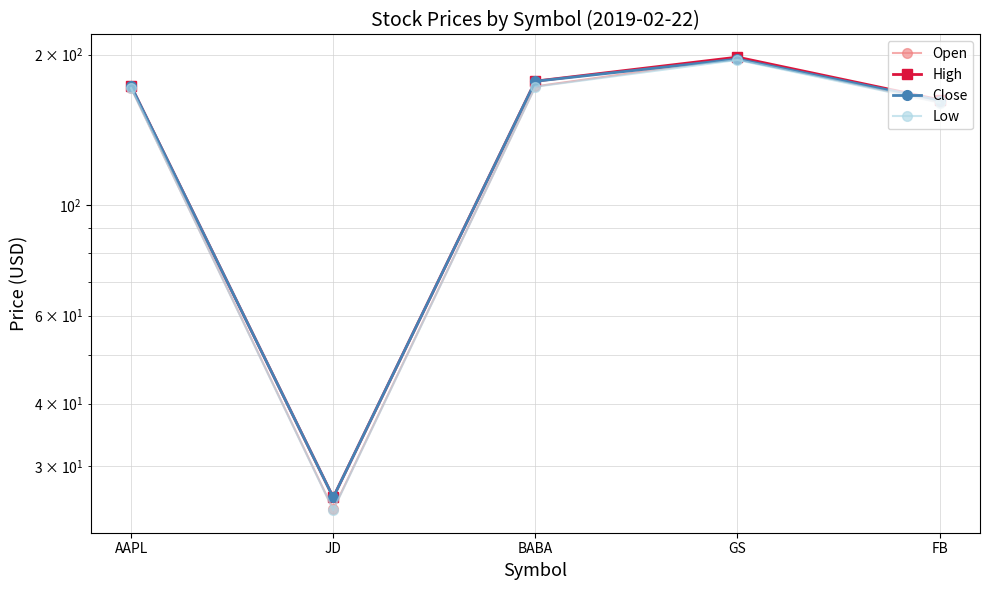

How many series are shown in this chart?

4